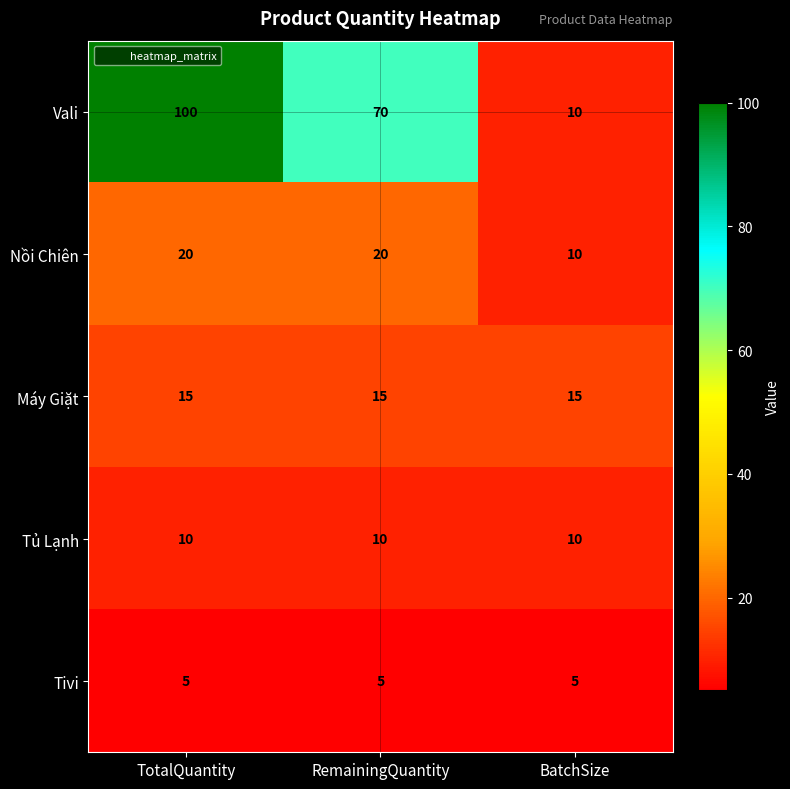

Is the value of Máy Giặt at RemainingQuantity greater than the value of Nồi Chiên at TotalQuantity?

No